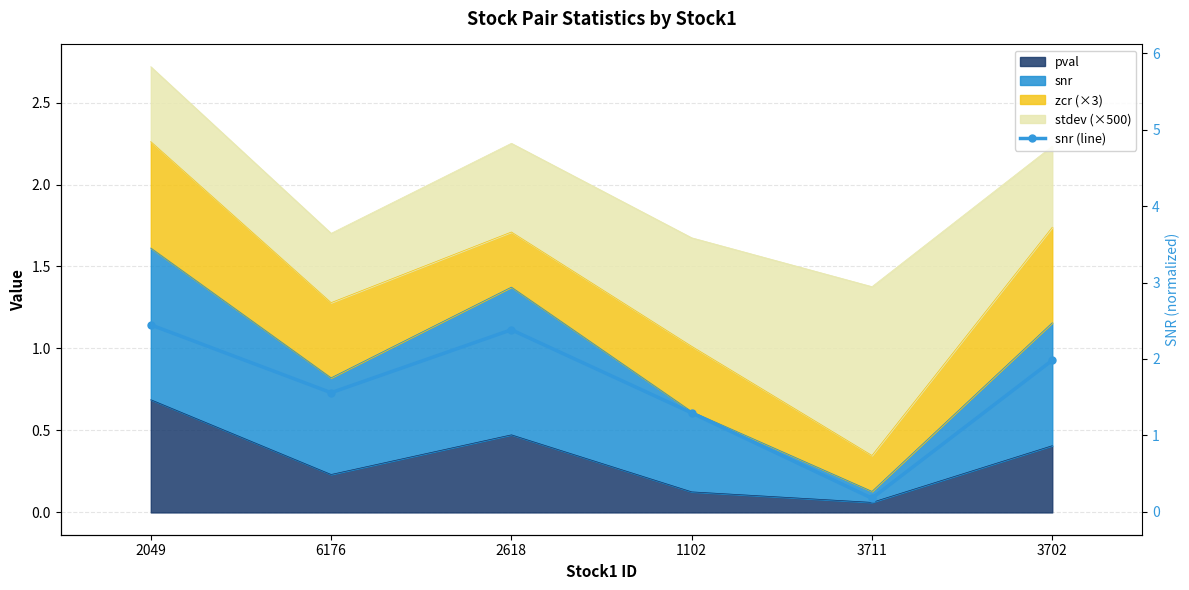

What is the difference between the second highest and minimum values?

2.2